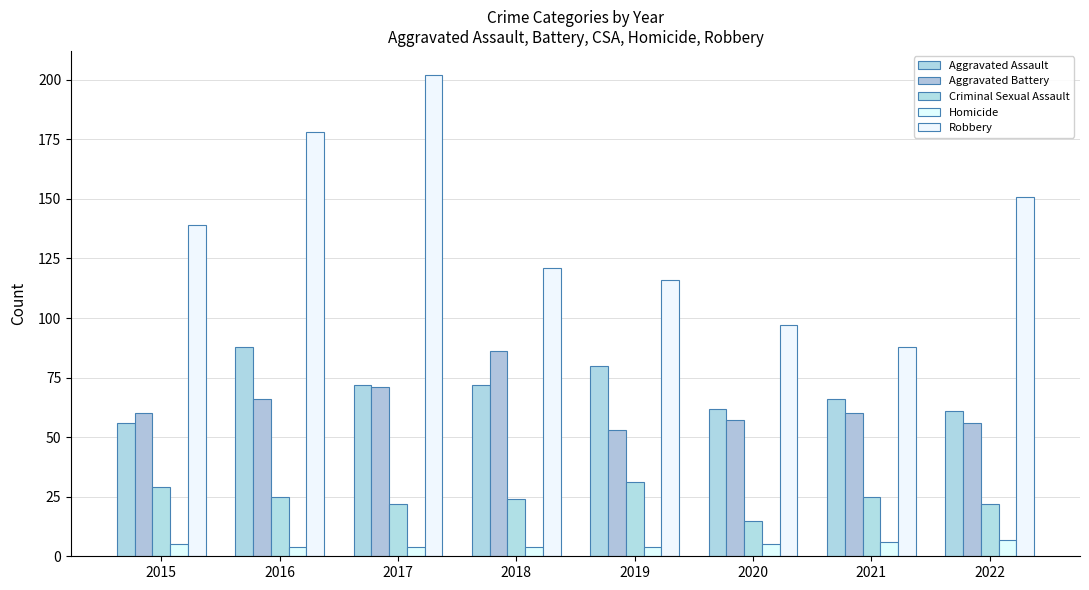

Reading right to left, what are all the values shown in this chart?

Aggravated Assault: 61	66	62	80	72	72	88	56
Aggravated Battery: 56	60	57	53	86	71	66	60
Criminal Sexual Assault: 22	25	15	31	24	22	25	29
Homicide: 7	6	5	4	4	4	4	5
Robbery: 151	88	97	116	121	202	178	139